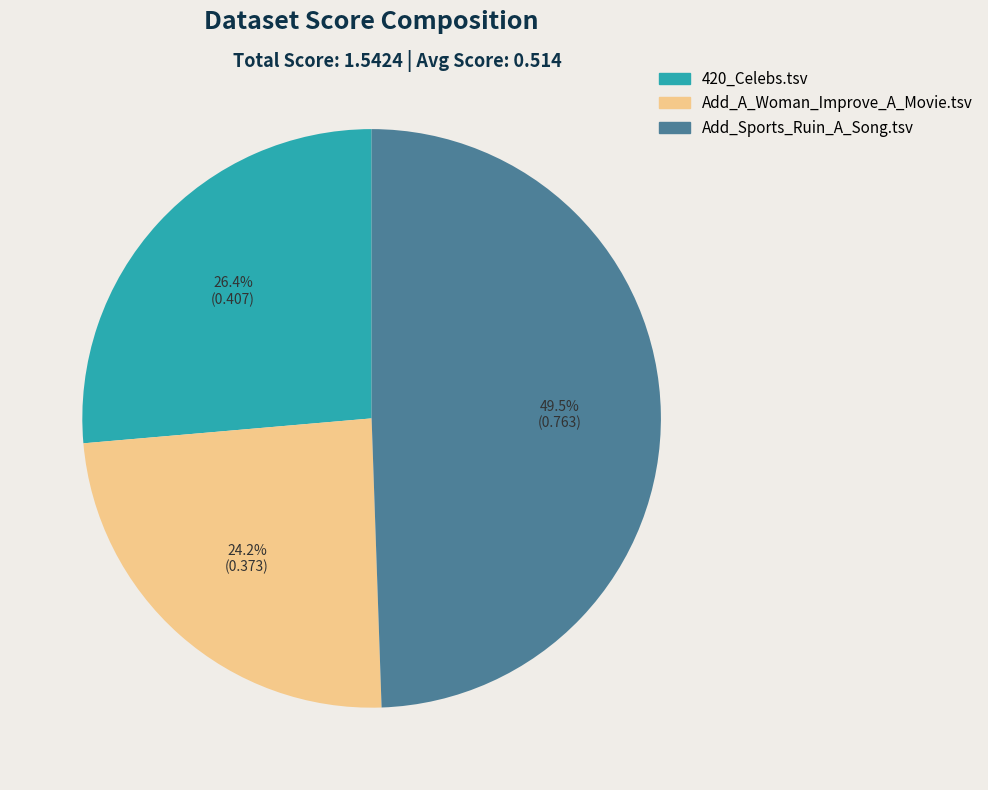

Rank the categories by value from lowest to highest.

Add_A_Woman_Improve_A_Movie.tsv, 420_Celebs.tsv, Add_Sports_Ruin_A_Song.tsv